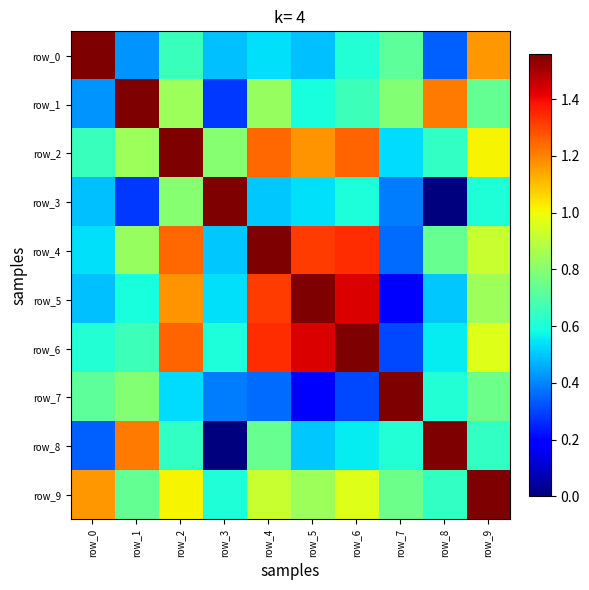

Between row_2 and row_5, which series saw the biggest shift?

row_2